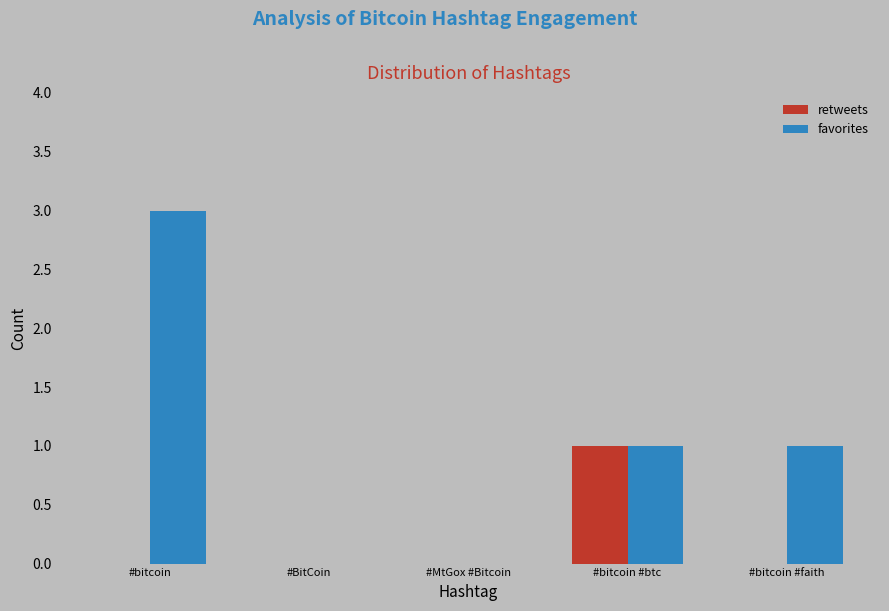

How many favorites values are between 0 and 1?

4